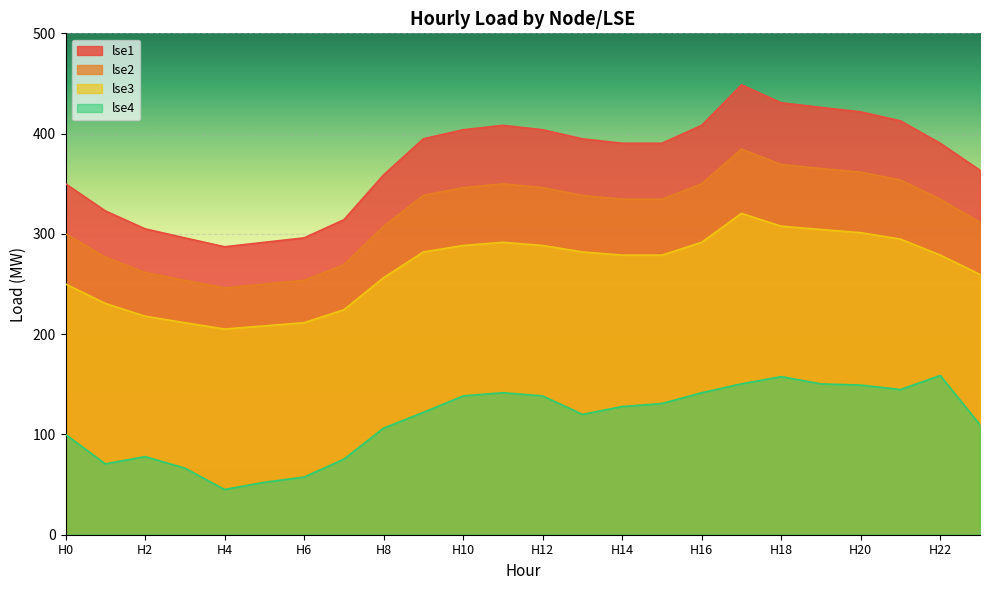

What is the average value of the lse4 series?

113.9